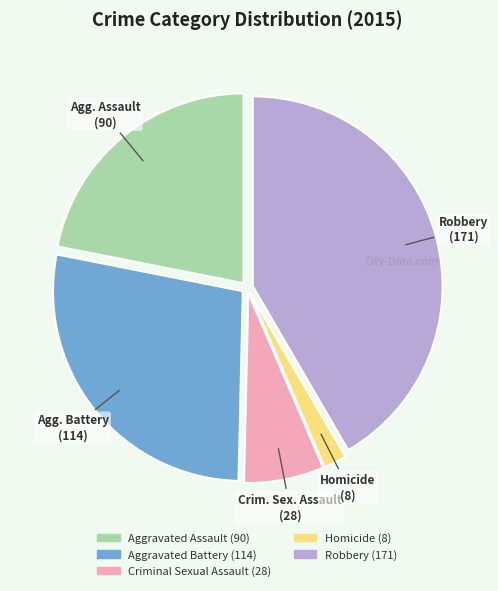

Which slice is the largest?

Robbery